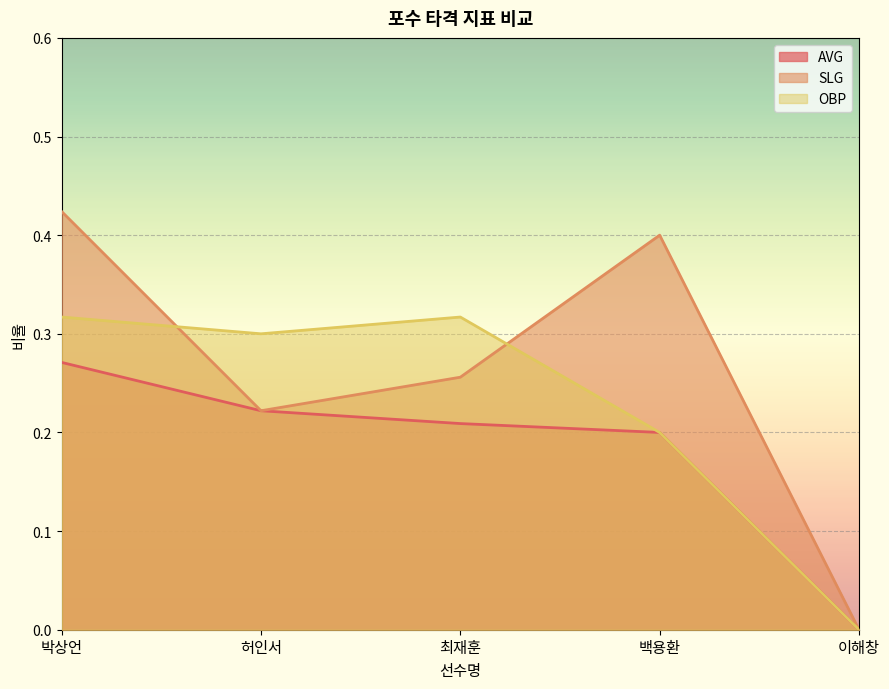

Reading left to right, extract all data points from this chart.

AVG: 박상언=0.3	허인서=0.2	최재훈=0.2	백용환=0.2	이해창=0.0
SLG: 박상언=0.4	허인서=0.2	최재훈=0.3	백용환=0.4	이해창=0.0
OBP: 박상언=0.3	허인서=0.3	최재훈=0.3	백용환=0.2	이해창=0.0